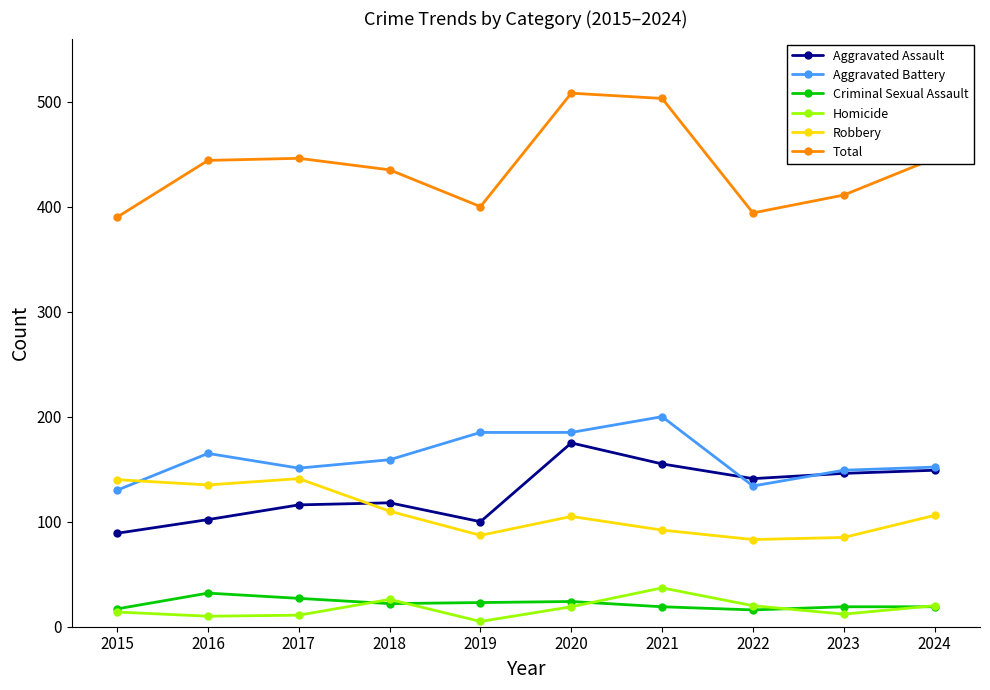

What is the sum of all Homicide values?

174